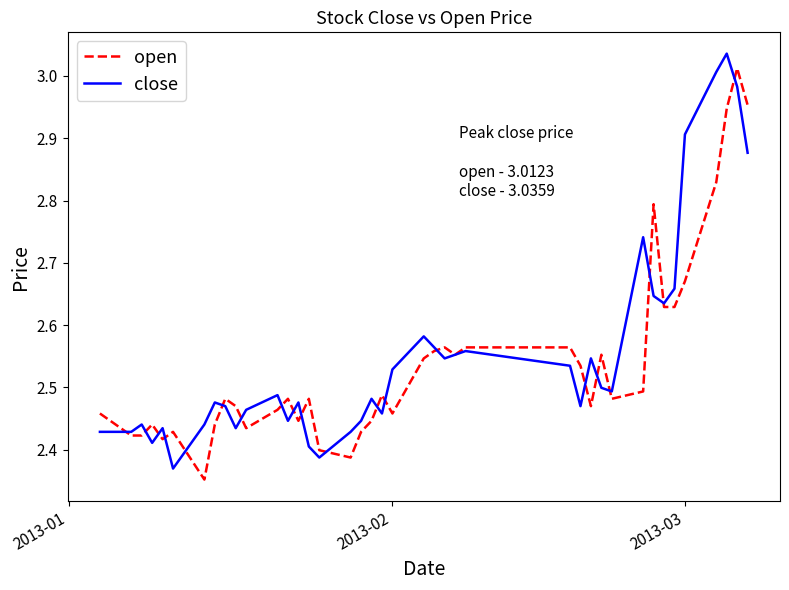

Which series has the largest range (max minus min)?

close